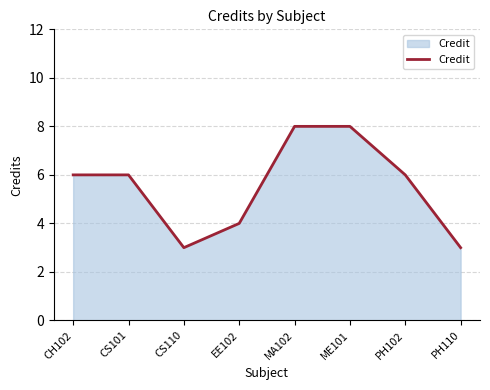

How many values are between 4 and 8?

6